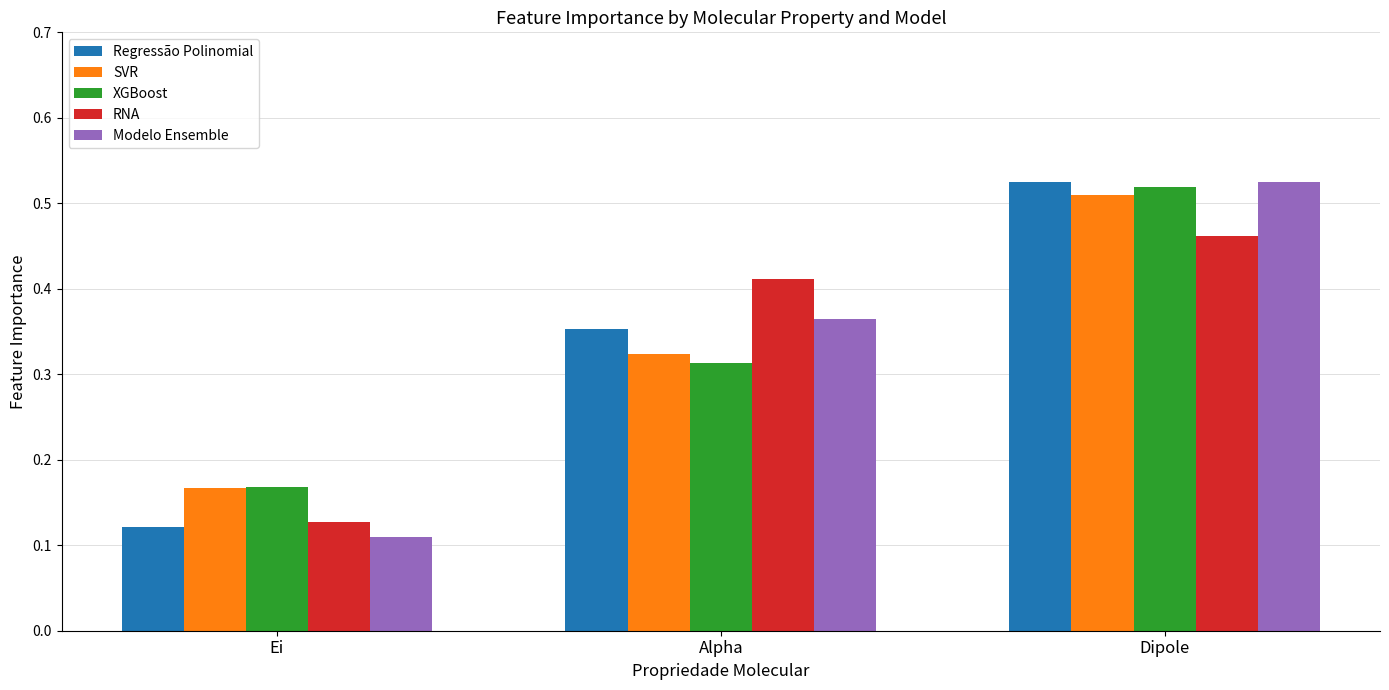

The RNA series shows 0.0 at Ei. True or false?

False